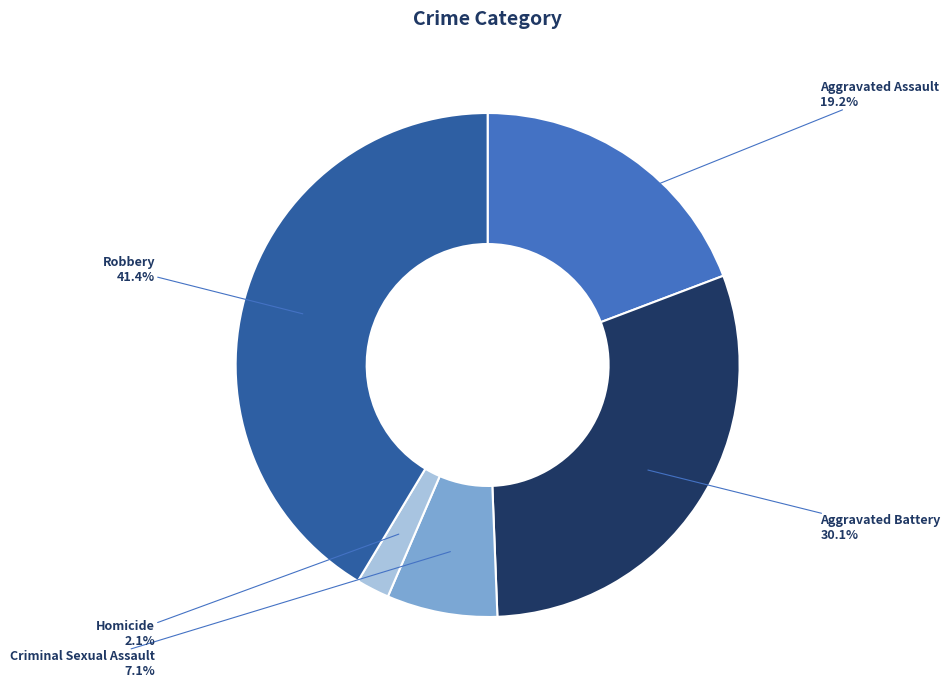

Count the number of slices in the pie.

5